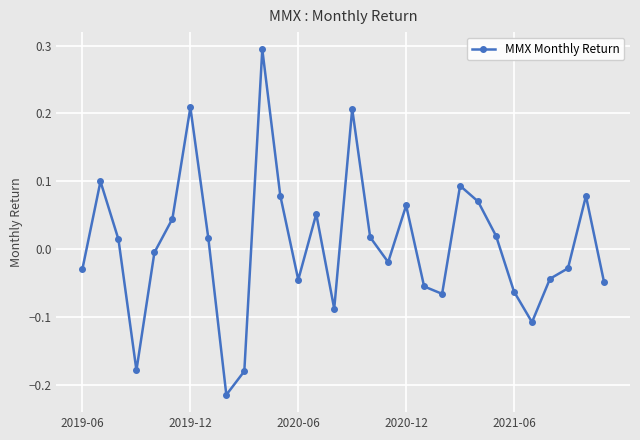

What is the difference between the maximum and minimum values?

0.5